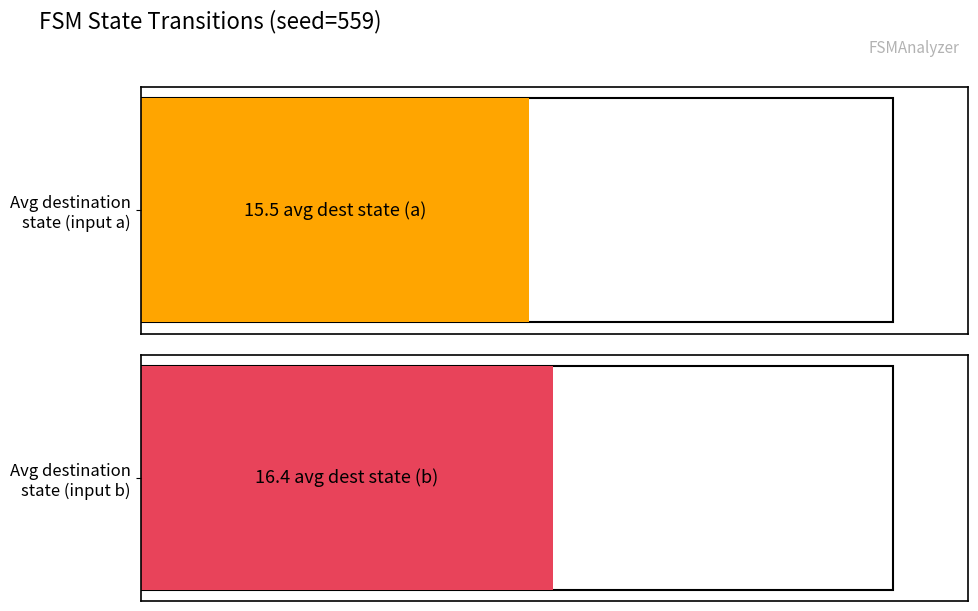

True or false: output_symbol (a) has a value of 0 at 16.

False